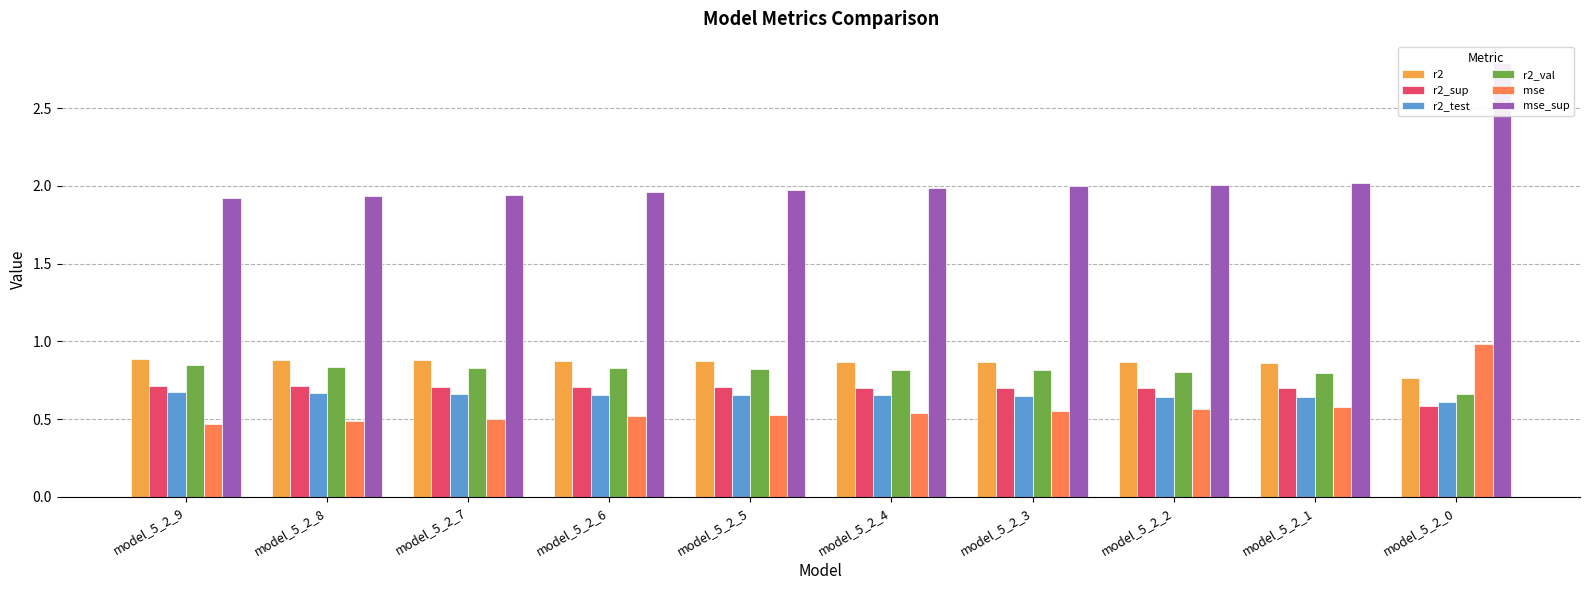

How many r2 values are between 0 and 1?

10